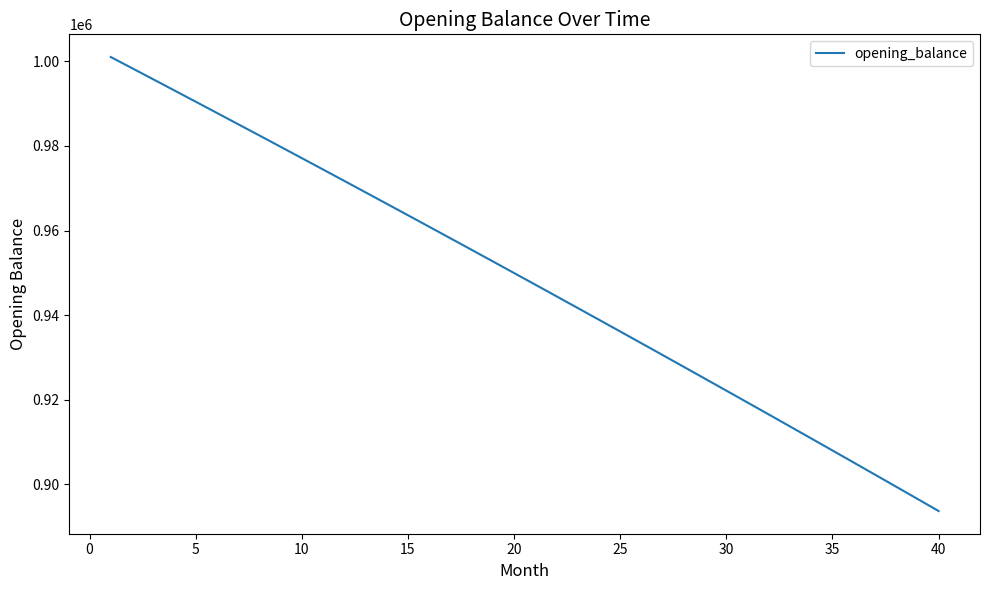

What is the difference between the maximum and minimum values?

107278.2